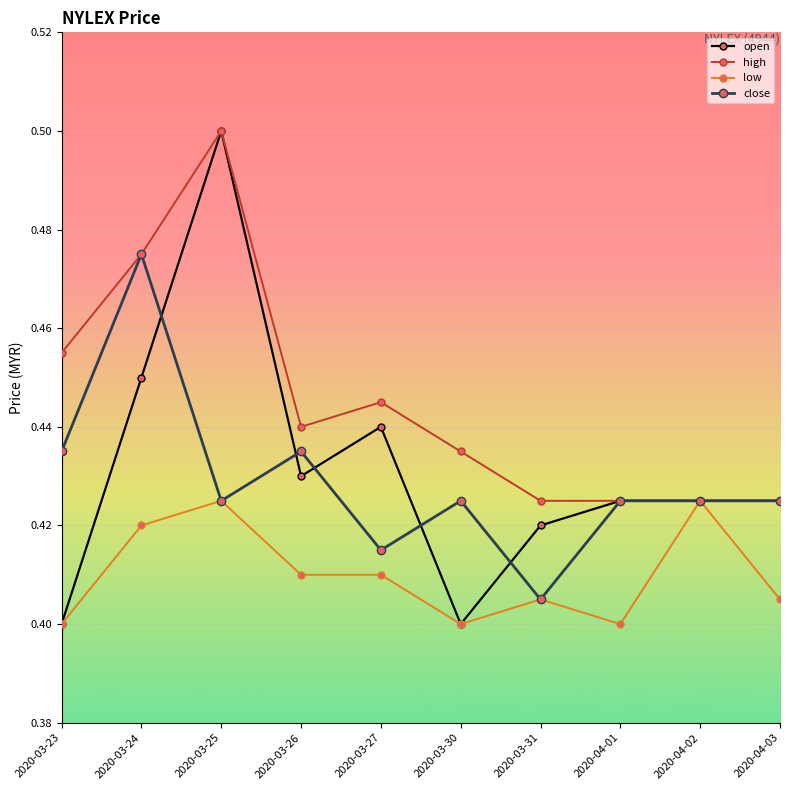

What is the label of the 8th point from the right?

2020-03-25